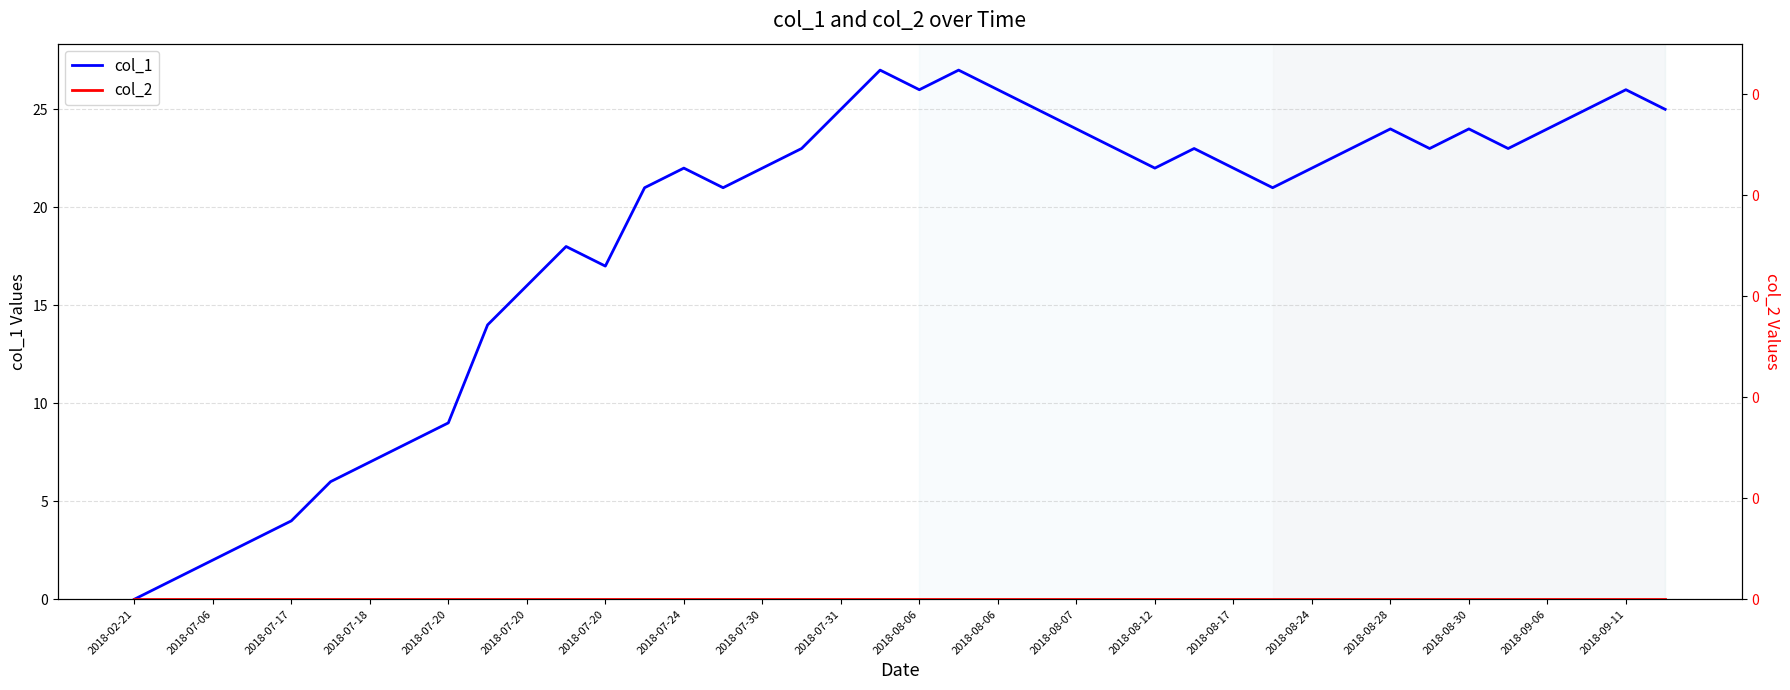

True or false: col_2 and col_1 intersect in this chart.

False